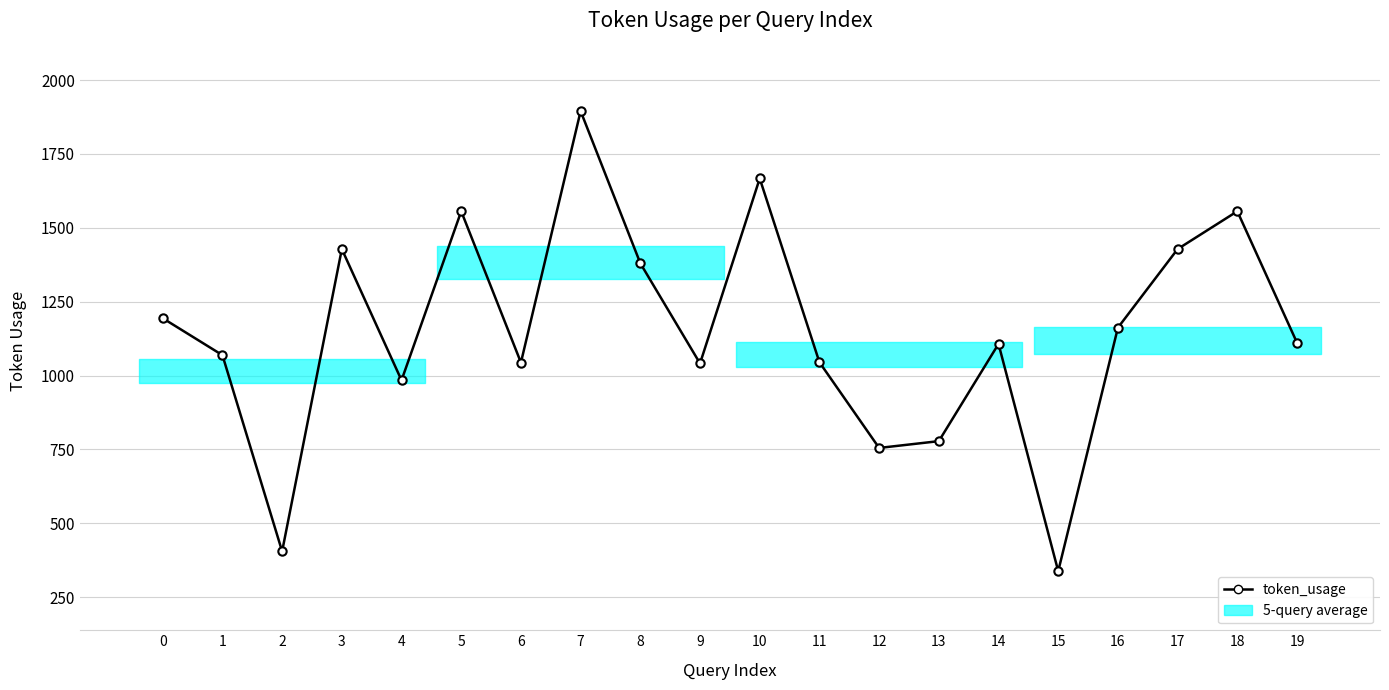

What is the difference between the values at 12 and 15?

417